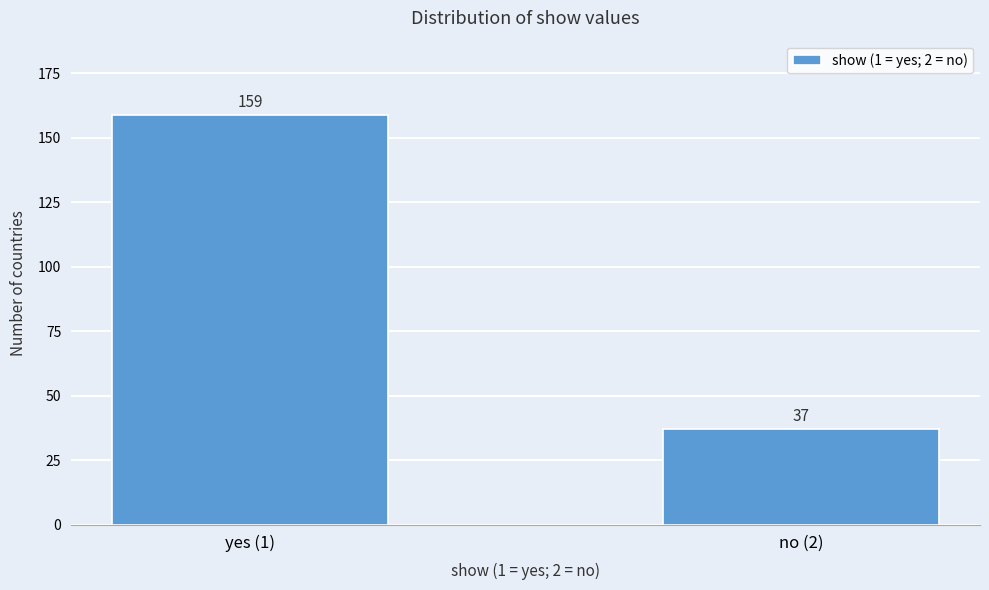

Reading right to left, list all the values displayed in this chart.

no (2)=37	yes (1)=159